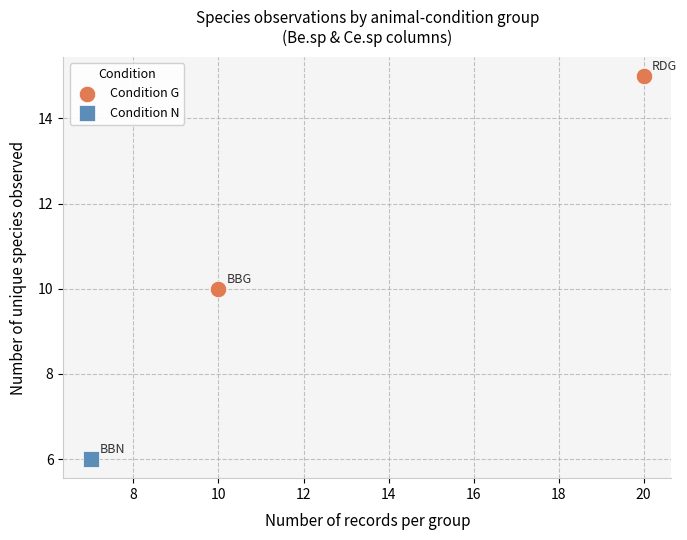

What are all the series names shown in the legend?

Condition G, Condition N